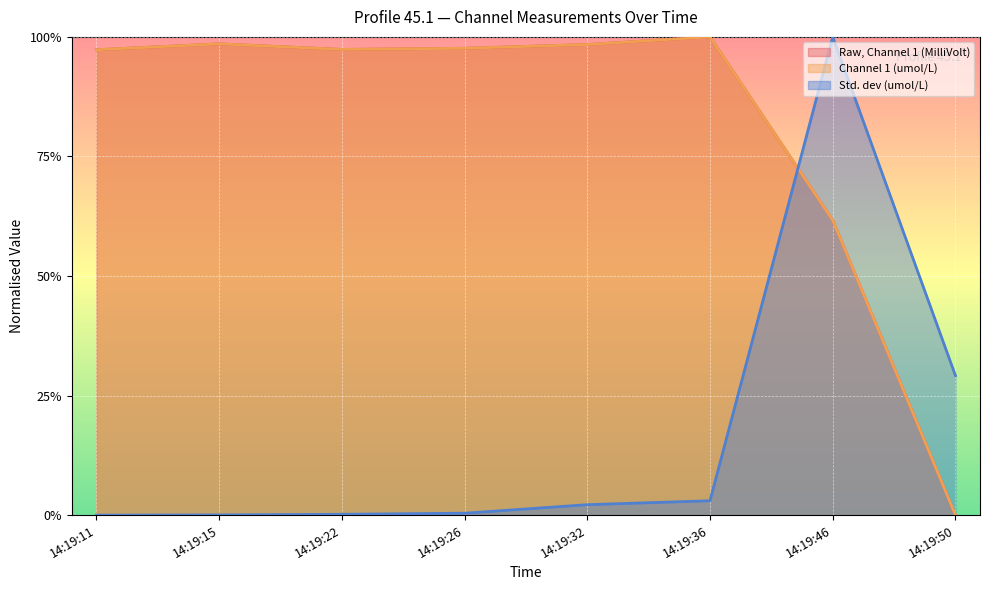

What is the maximum value for Std. dev (umol/L)?

1.0